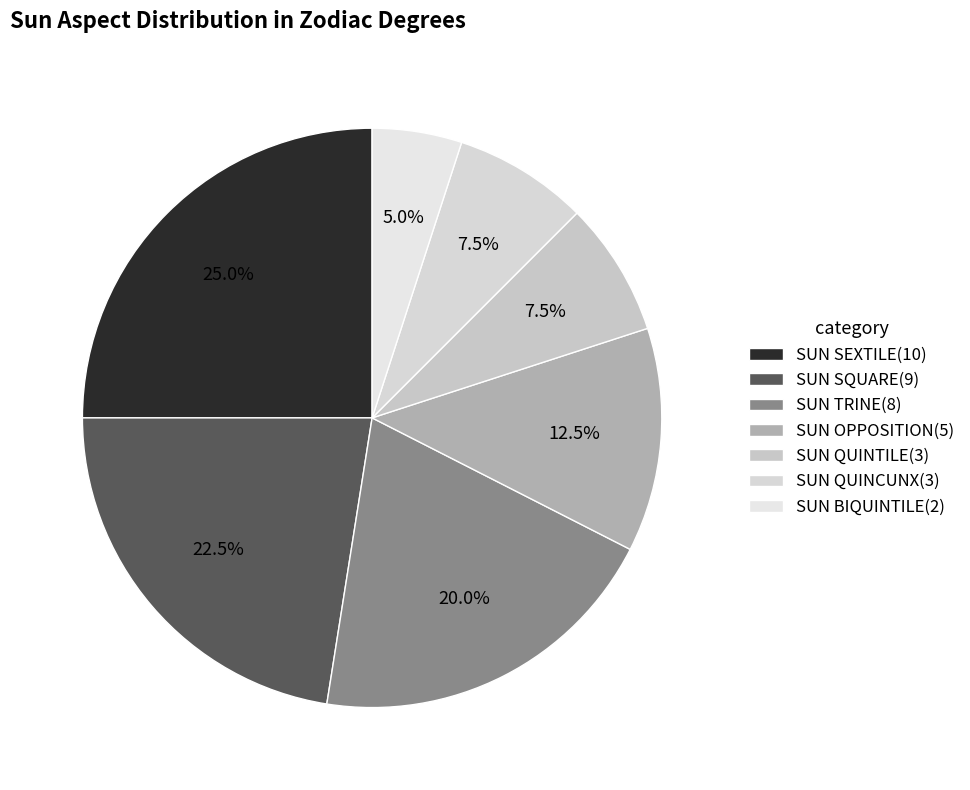

What is the total percentage of SUN SEXTILE and SUN BIQUINTILE?

30.0%